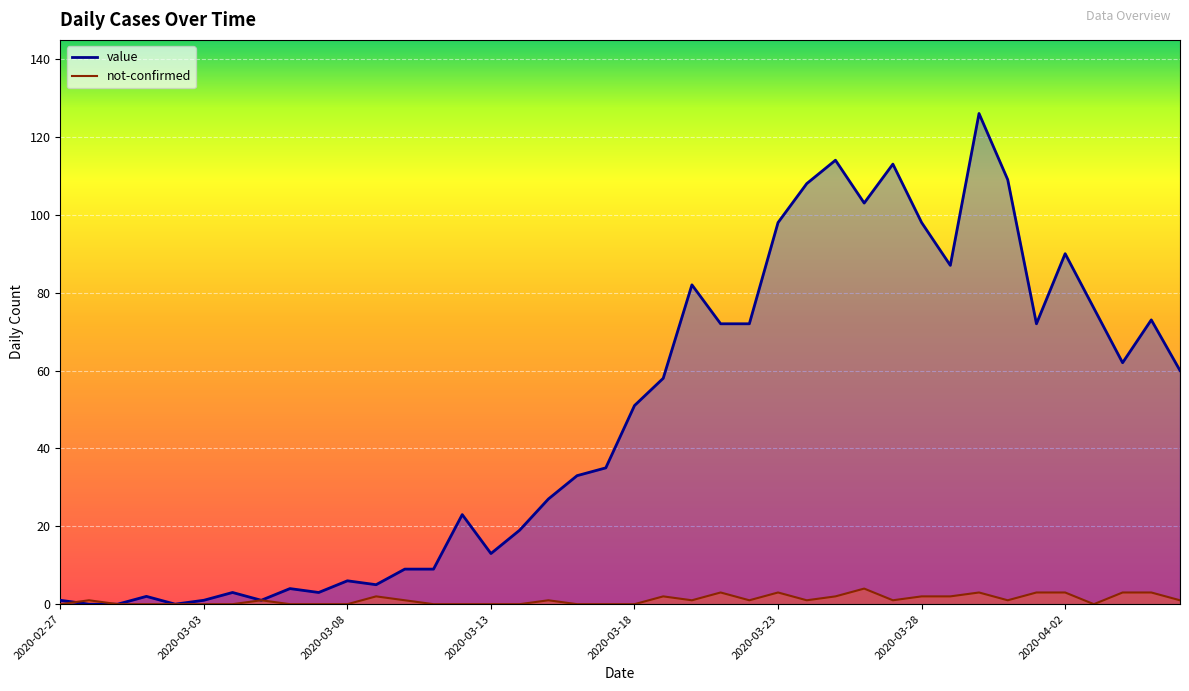

At which category is the sum across all series the highest?

2020-03-30